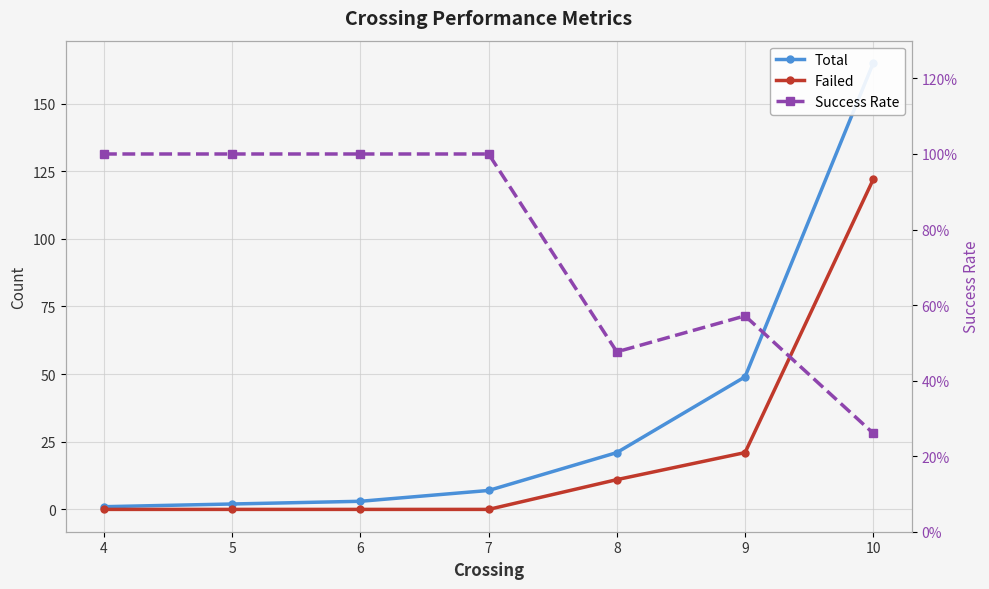

Which series has the largest range (max minus min)?

Total